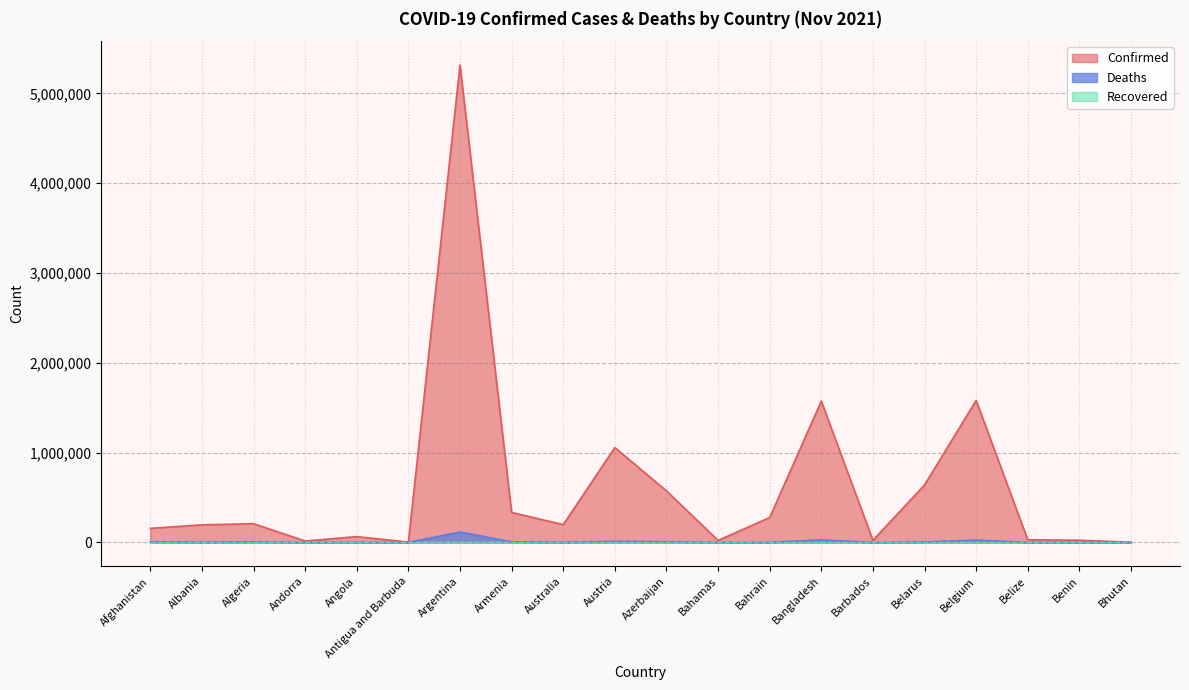

Which has a higher value, Algeria or Argentina?

Argentina